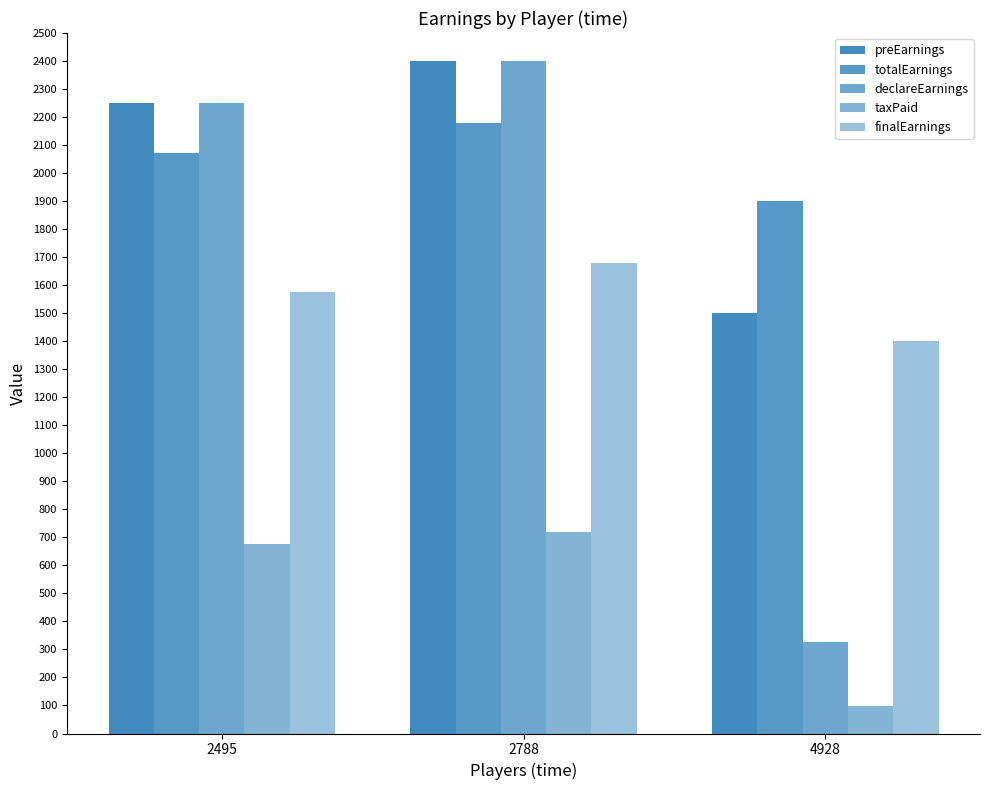

How many bars are there in each group?

5